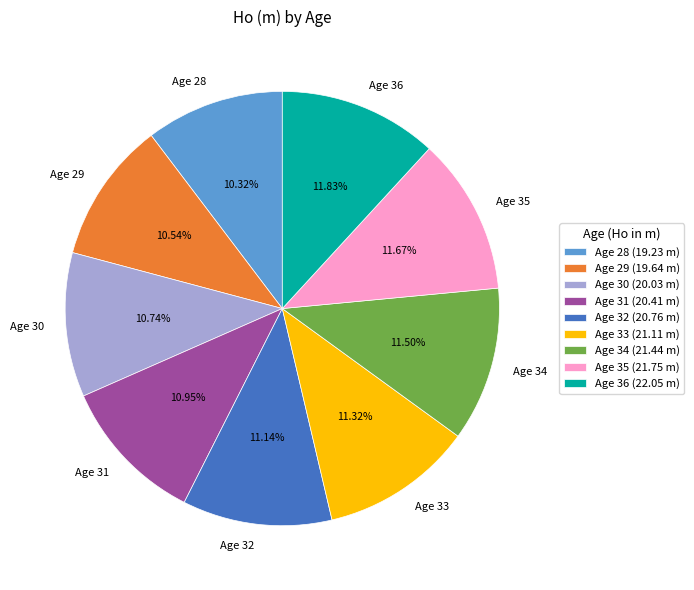

How many segments does this pie chart have?

9